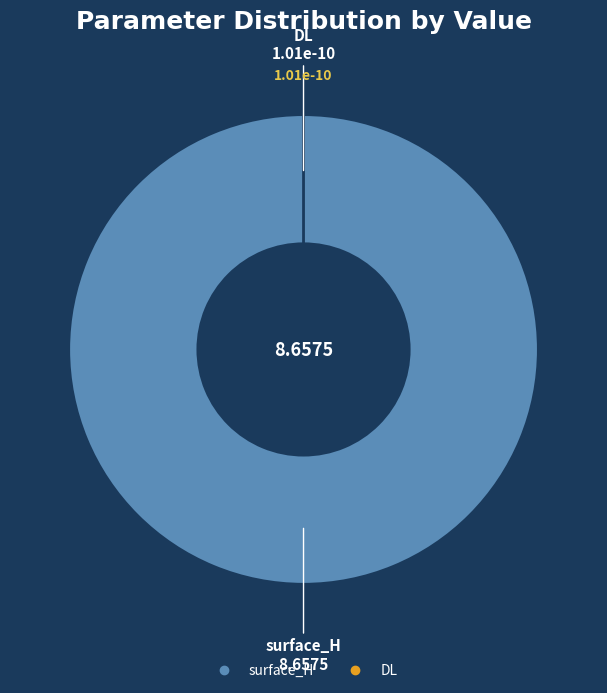

Combined, do surface_H and DL account for over 50%?

Yes